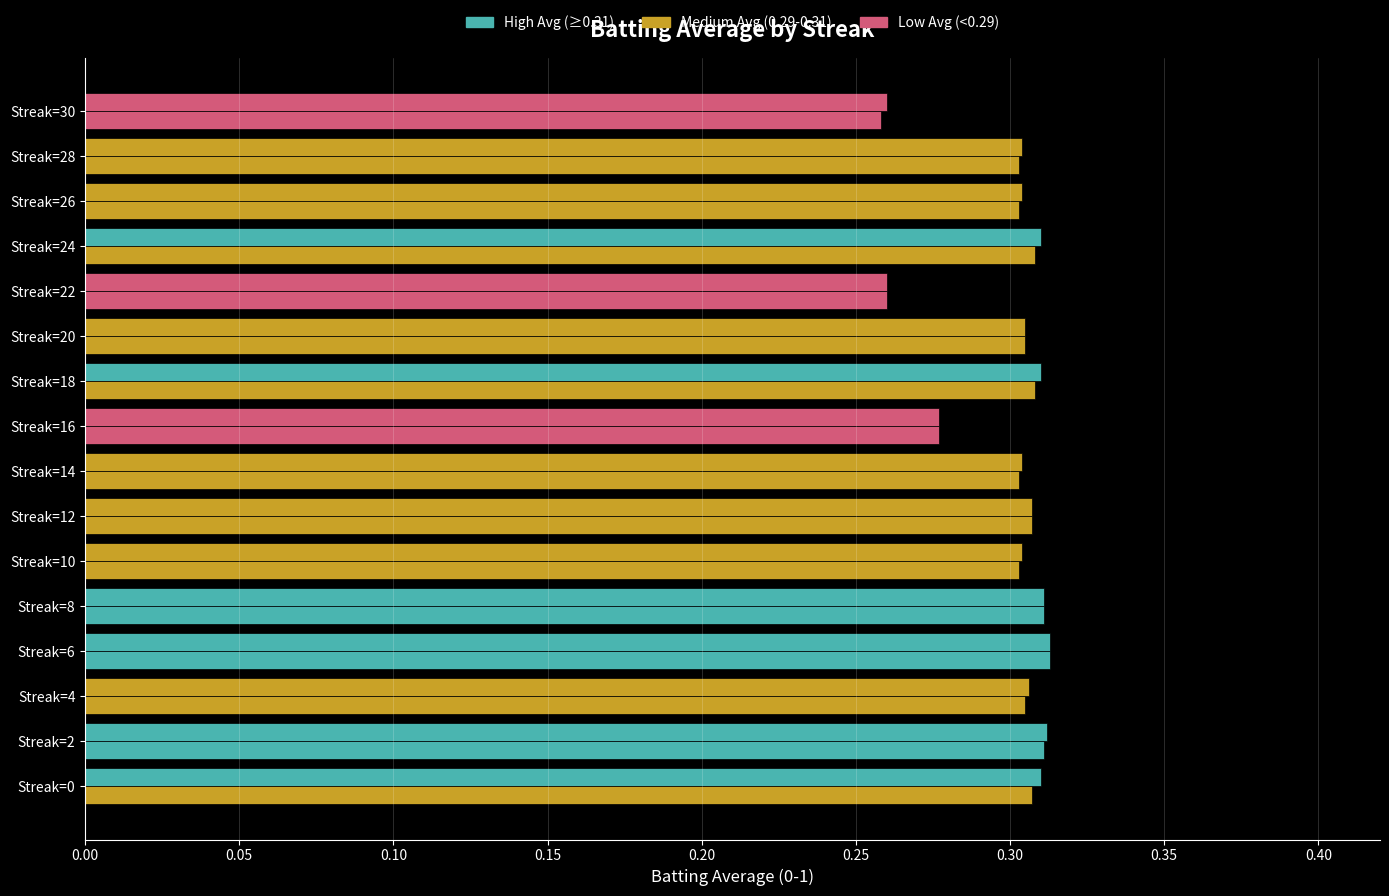

Count the number of categories in the chart.

16